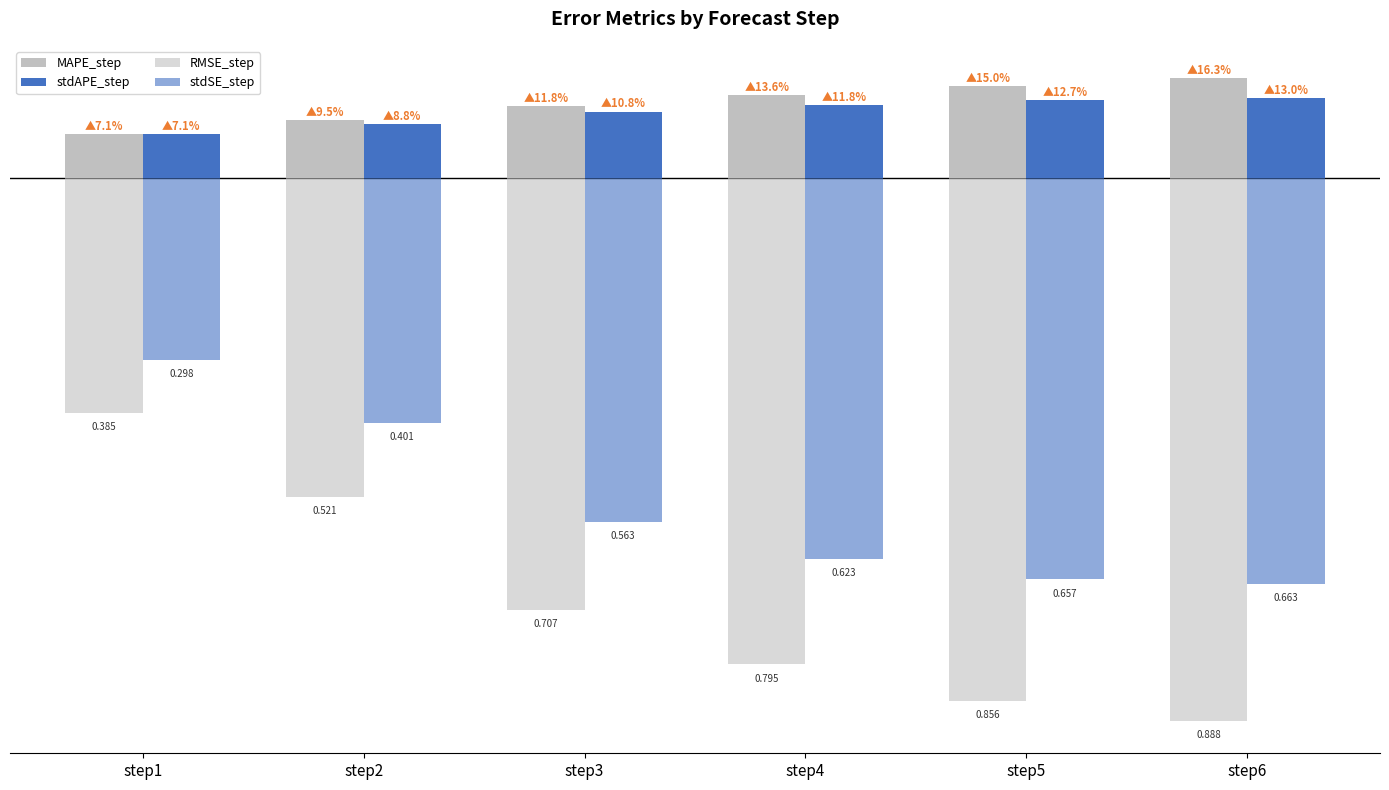

At which label does stdAPE_step reach its peak?

step6